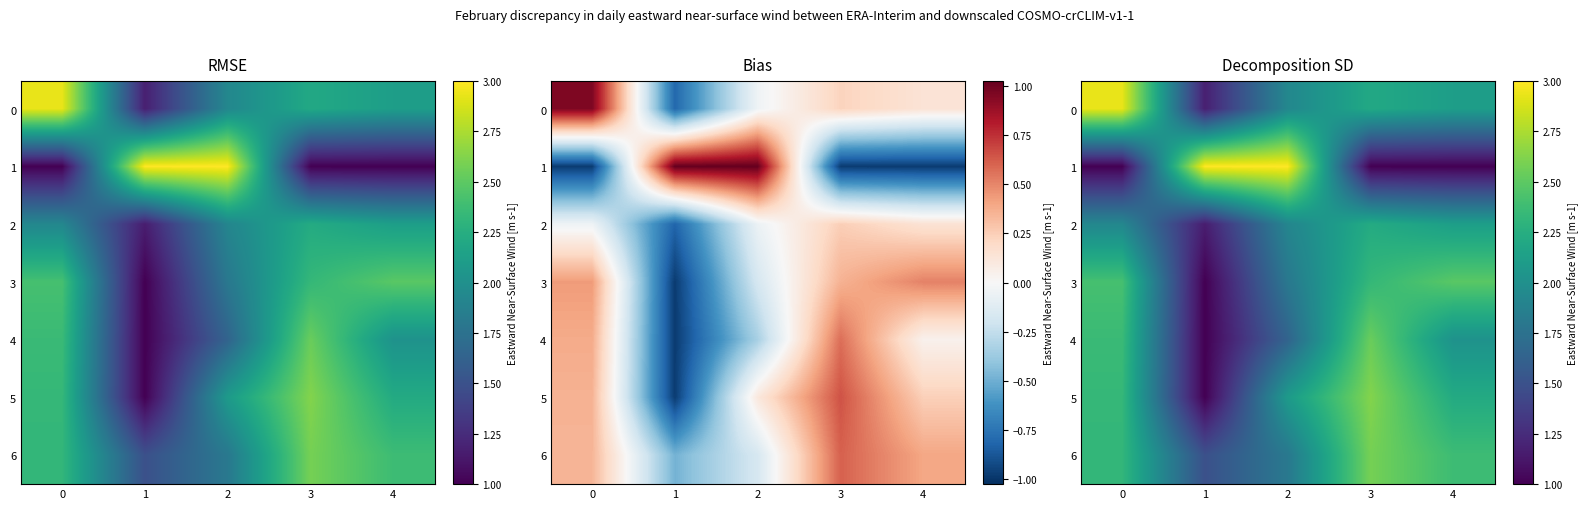

Is the value of 2 at 3 greater than the value of 3 at 1?

Yes